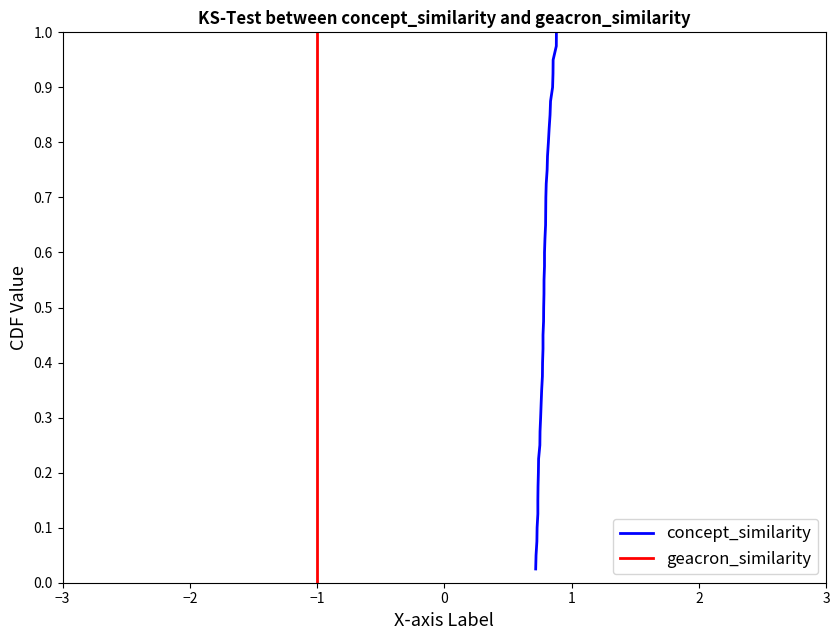

Reading left to right, transcribe all the data shown in this chart.

concept_similarity: concept_similarity=0.8	geacron_similarity=0.9	2=0.8	3=0.8	4=0.8	5=0.8	6=0.8	7=0.8	8=0.8	9=0.7	10=0.8	11=0.8	12=0.8	13=0.9	14=0.7	15=0.7	16=0.8	17=0.7	18=0.8	19=0.8	20=0.7	21=0.8	22=0.7	23=0.7	24=0.8	25=0.8	26=0.9	27=0.8	28=0.8	29=0.8	30=0.8	31=0.7	32=0.8	33=0.8	34=0.8	35=0.8	36=0.7	37=0.9	38=0.8	39=0.8
geacron_similarity: concept_similarity=-1.0	geacron_similarity=-1.0	2=-1.0	3=-1.0	4=-1.0	5=-1.0	6=-1.0	7=-1.0	8=-1.0	9=-1.0	10=-1.0	11=-1.0	12=-1.0	13=-1.0	14=-1.0	15=-1.0	16=-1.0	17=-1.0	18=-1.0	19=-1.0	20=-1.0	21=-1.0	22=-1.0	23=-1.0	24=-1.0	25=-1.0	26=-1.0	27=-1.0	28=-1.0	29=-1.0	30=-1.0	31=-1.0	32=-1.0	33=-1.0	34=-1.0	35=-1.0	36=-1.0	37=-1.0	38=-1.0	39=-1.0